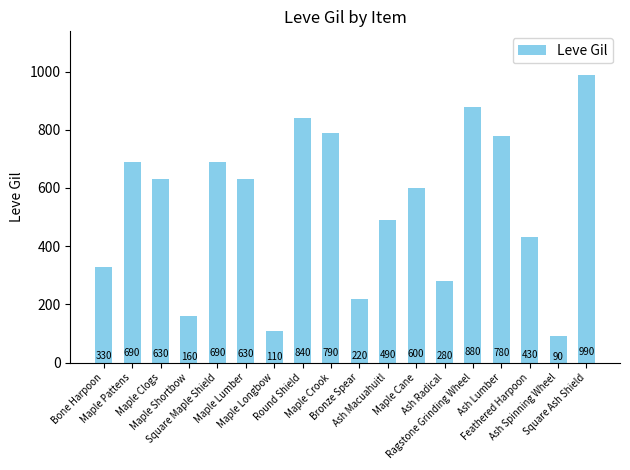

What is the change in value from Bone Harpoon to Maple Crook?

+460